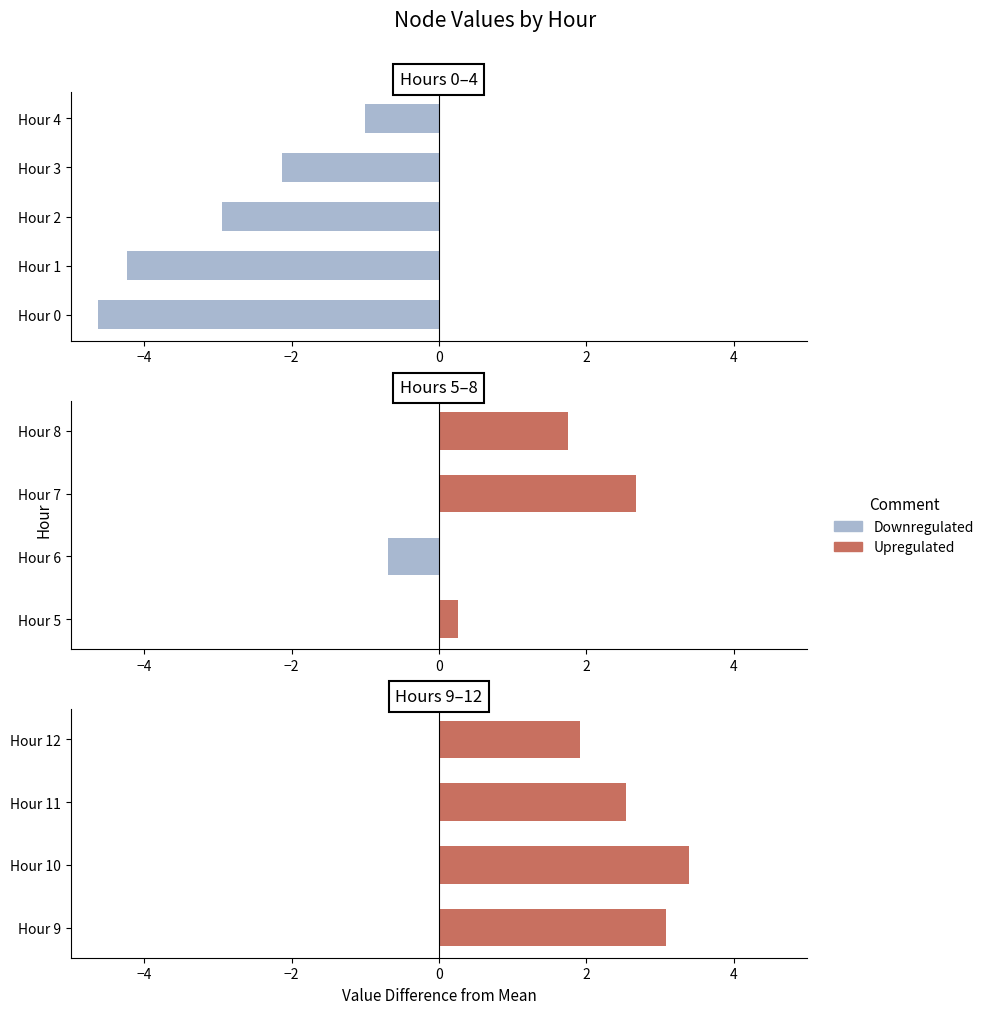

The Upregulated series shows 1.4 at Hour 11. True or false?

False